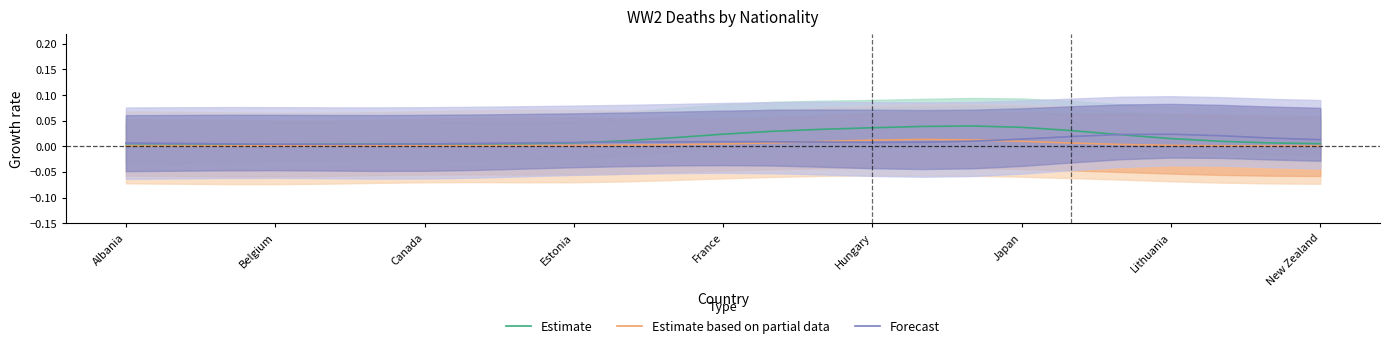

The value of Estimate at 17 is 0.0. True or false?

True